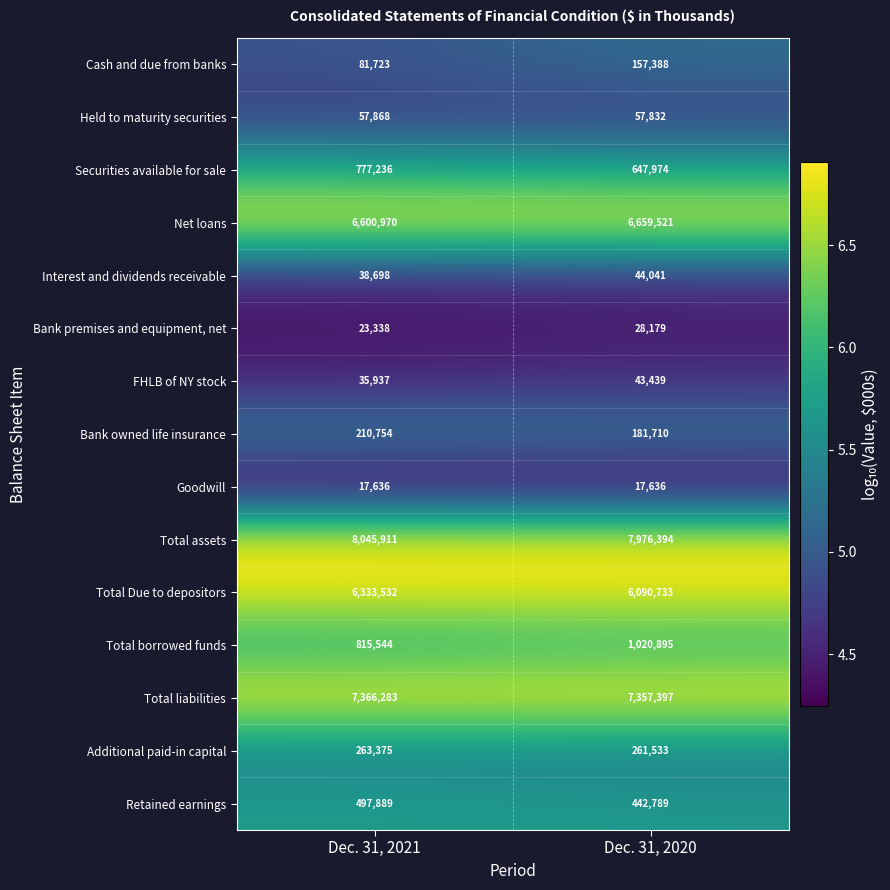

List the series in order of their peak value, highest first.

Total assets, Total liabilities, Net loans, Total Due to depositors, Total borrowed funds, Securities available for sale, Retained earnings, Additional paid-in capital, Bank owned life insurance, Cash and due from banks, Held to maturity securities, Interest and dividends receivable, FHLB of NY stock, Bank premises and equipment, net, Goodwill